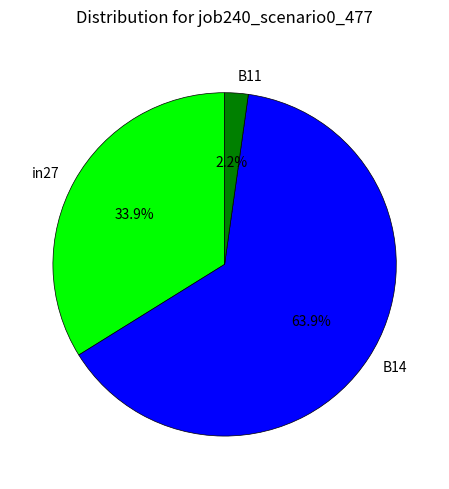

How many slices are in this pie chart?

3